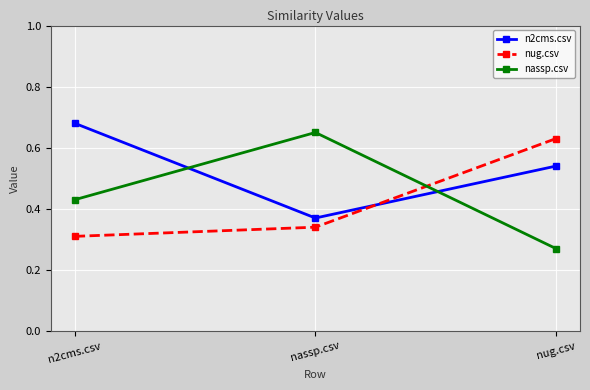

What is the sum of all nug.csv values?

1.3